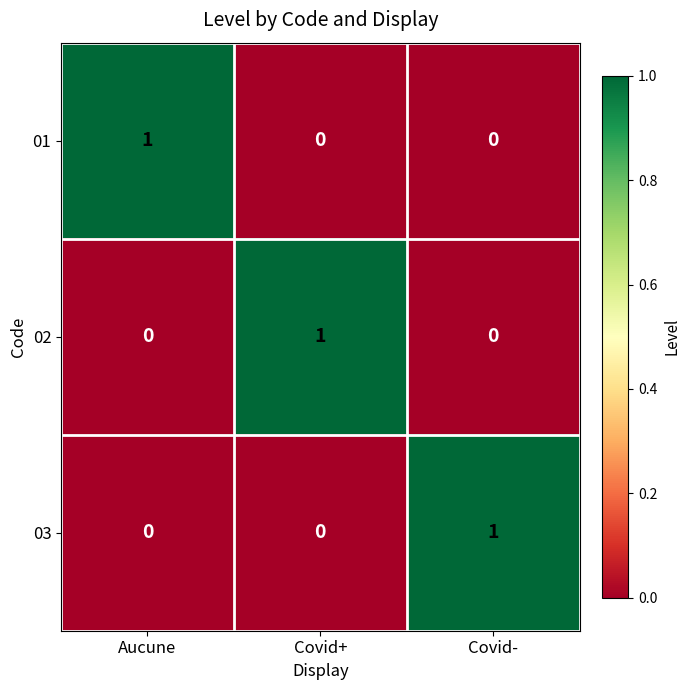

Reading left to right, extract all data points from this chart.

01: 1	0	0
02: 0	1	0
03: 0	0	1